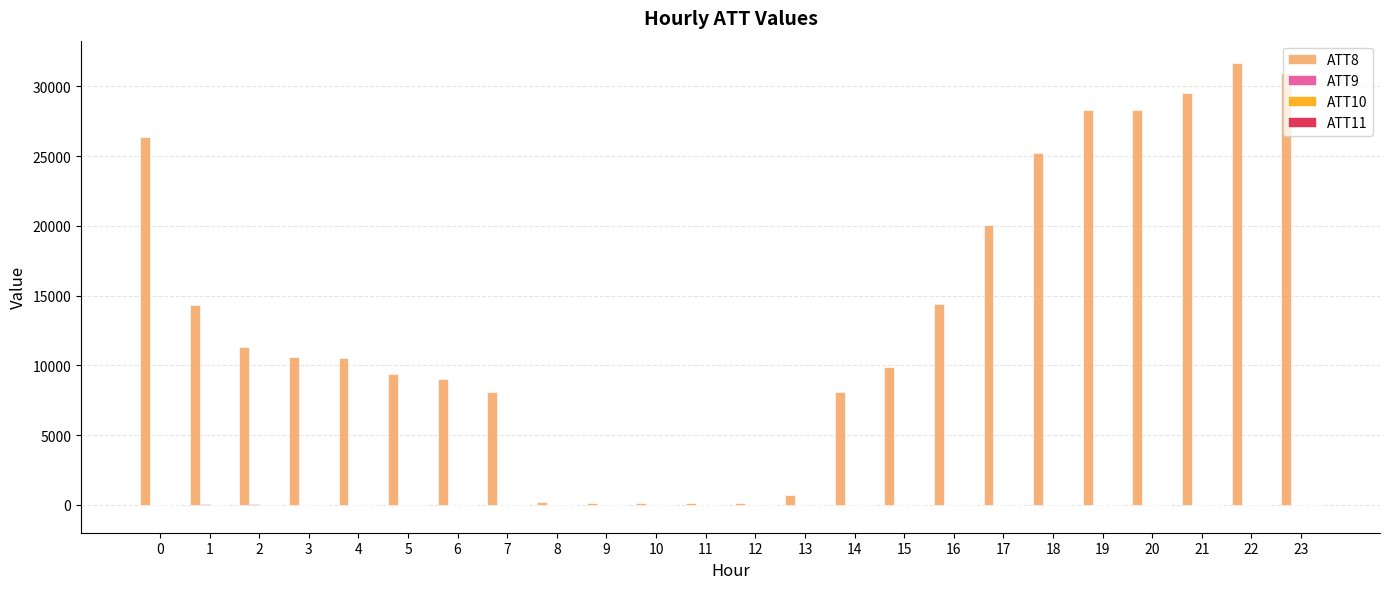

Are the bars horizontal?

No